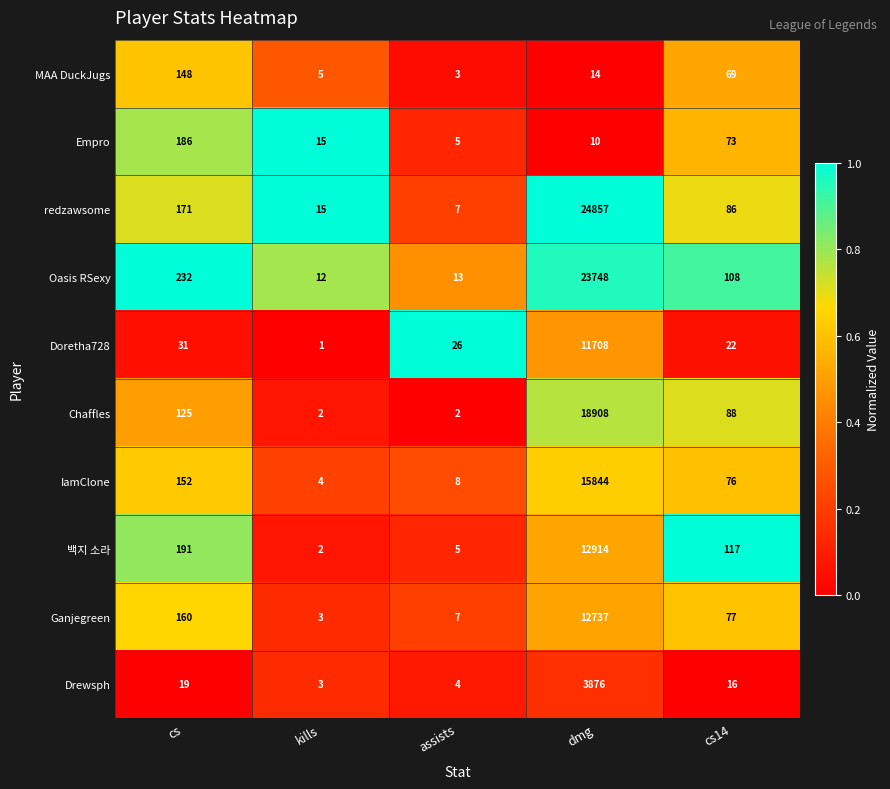

What is the spread (max minus min) of values at dmg?

24847